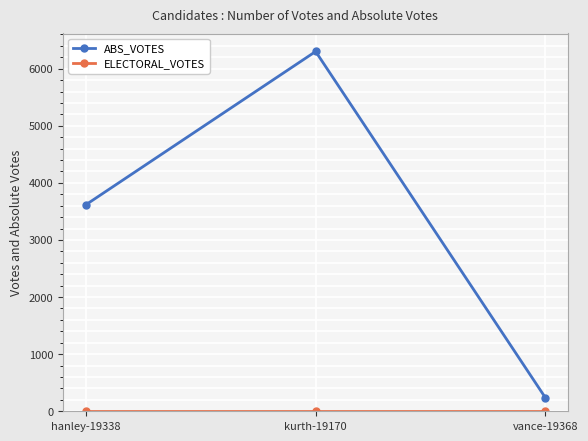

At which category is the sum across all series the highest?

kurth-19170